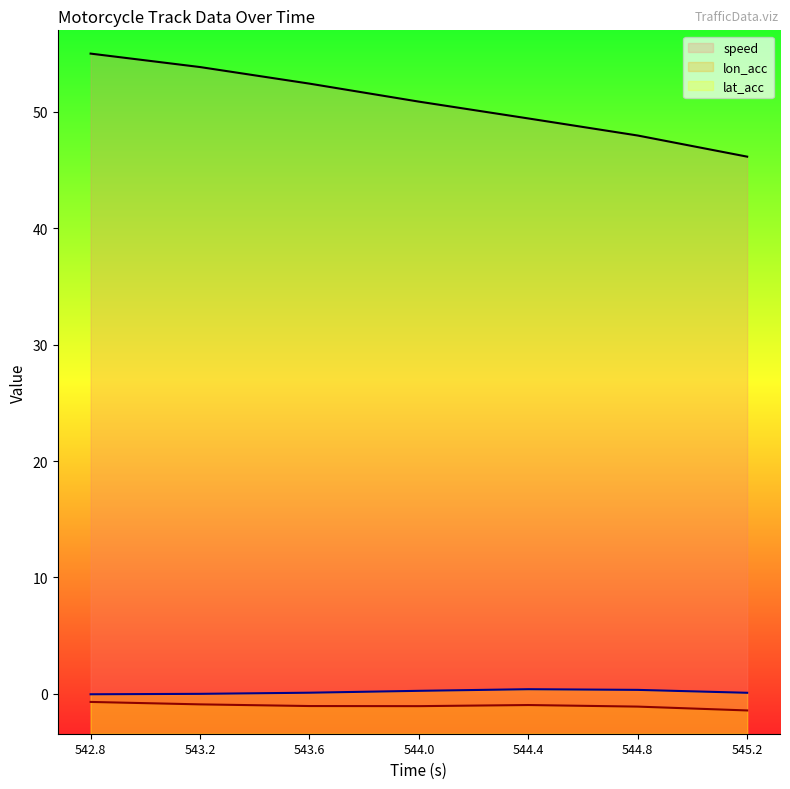

True or false: speed has a value of 83.4 at 544.8.

False